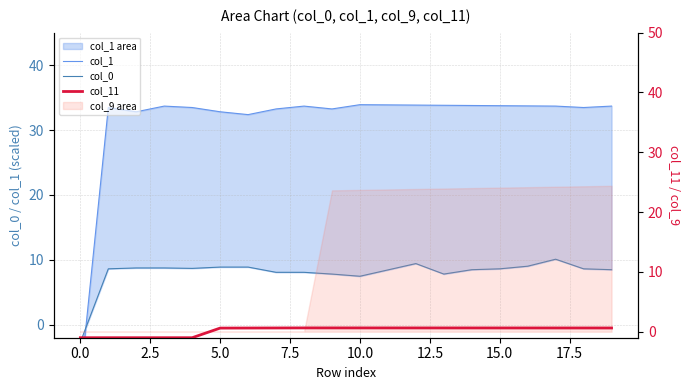

What is the sum of the col_0 values at 15 and 7.5?

17.3